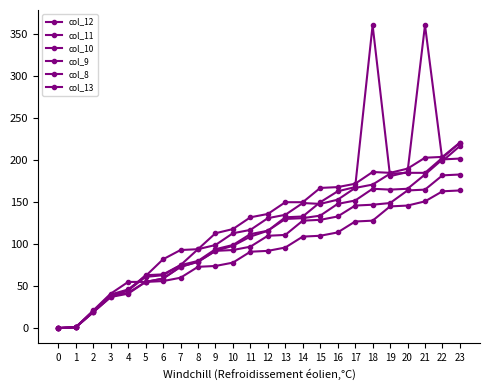

Does the chart have visible grid lines?

No